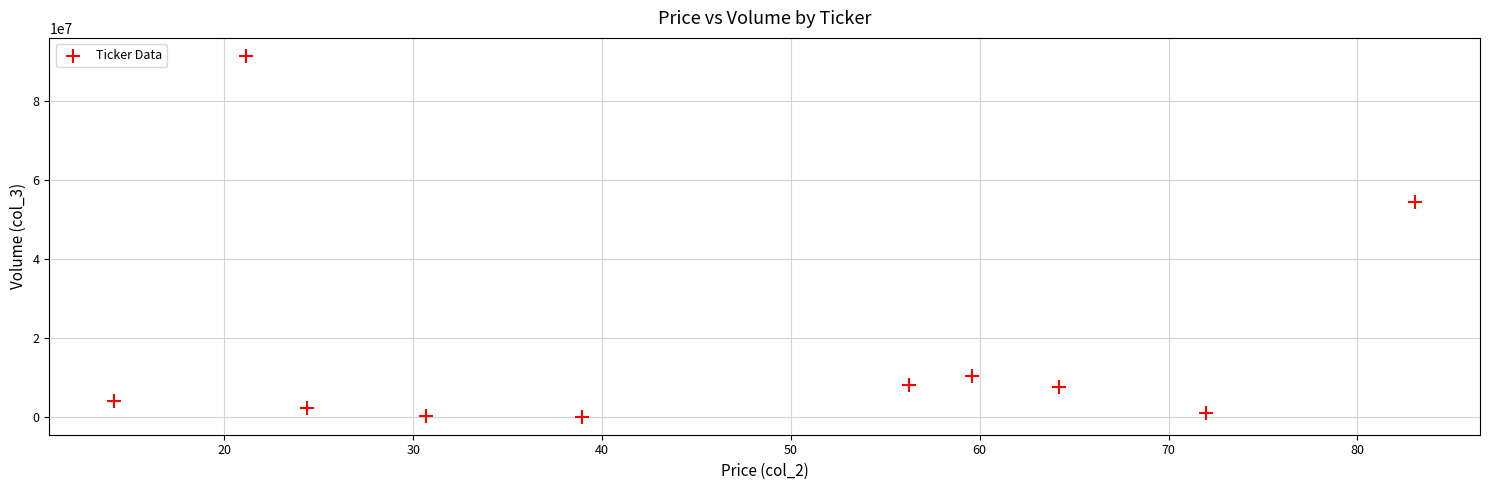

What Y value in the scatter plot is closest to 45755550?

54398600